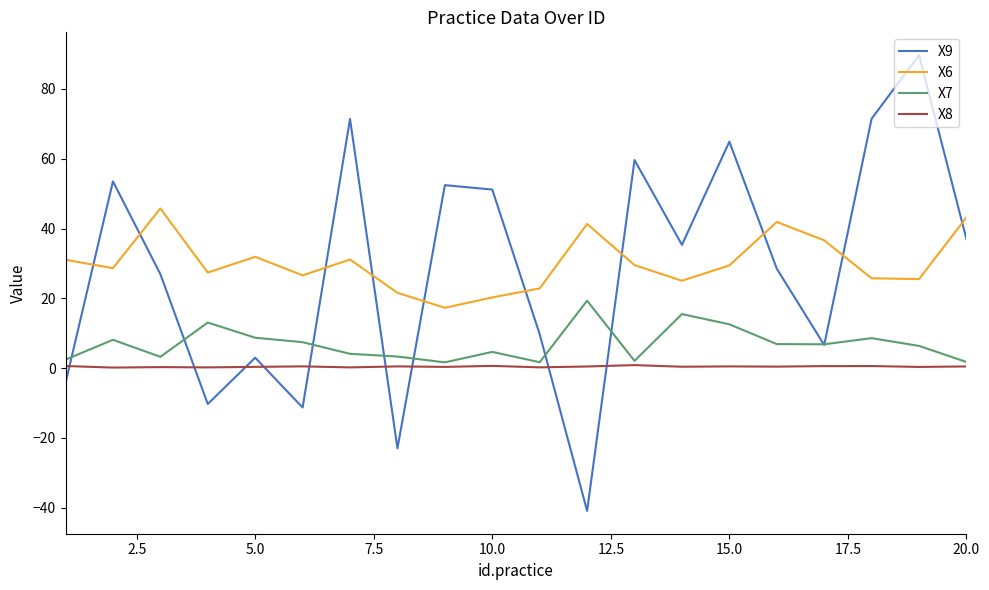

Which series has the largest range (max minus min)?

X9